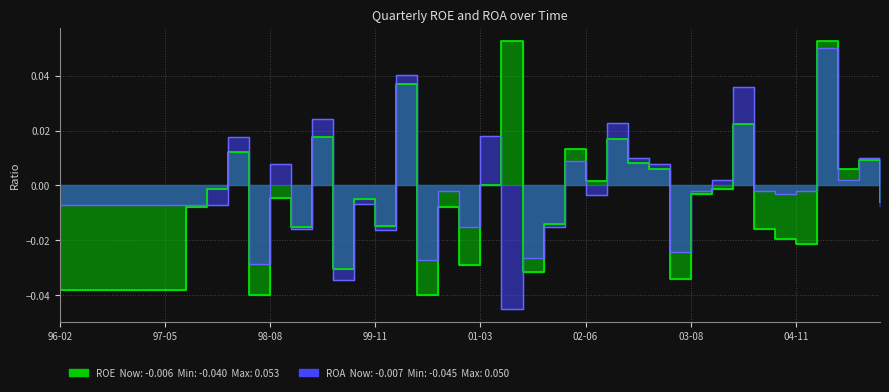

At which category is the sum across all series the highest?

2005-02-26